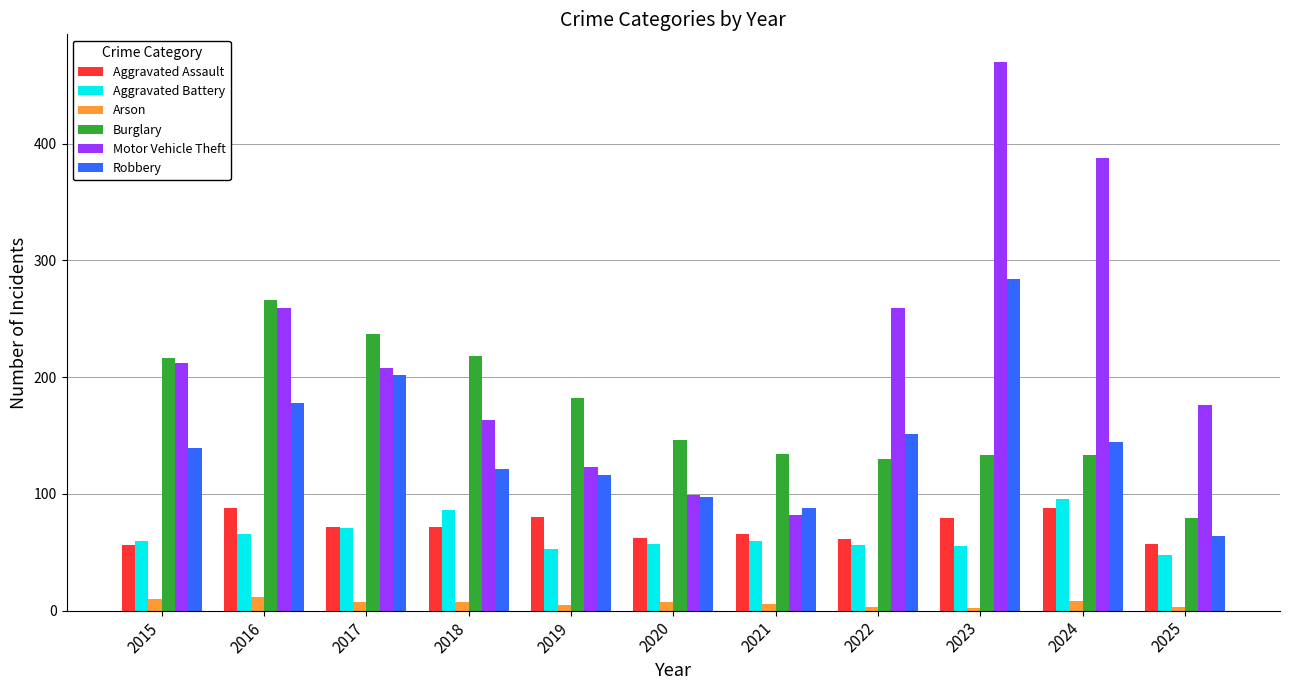

What is the average value of the Robbery series?

144